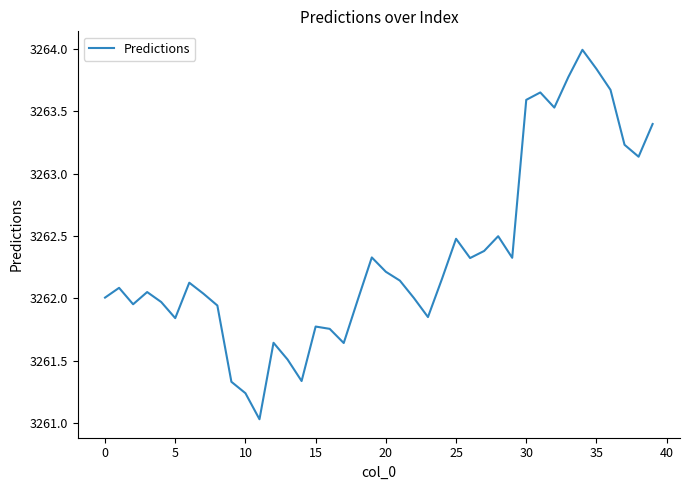

What is the greatest value displayed?

3264.0